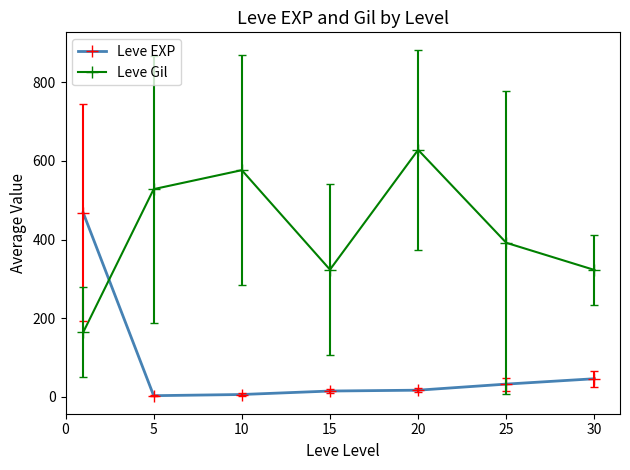

In Leve Gil, how many points are lower than both neighbors (excluding endpoints)?

1